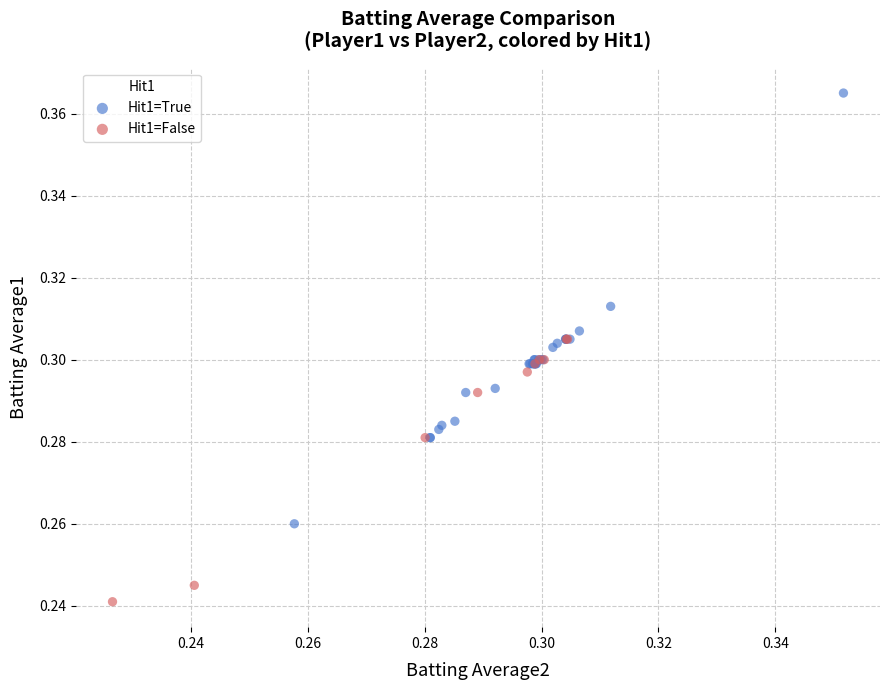

Which series has the widest spread of Y values?

Hit1=True